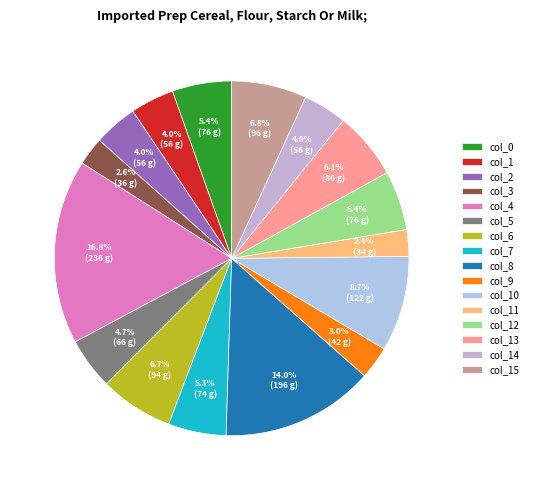

What is the largest slice in the pie chart?

col_4